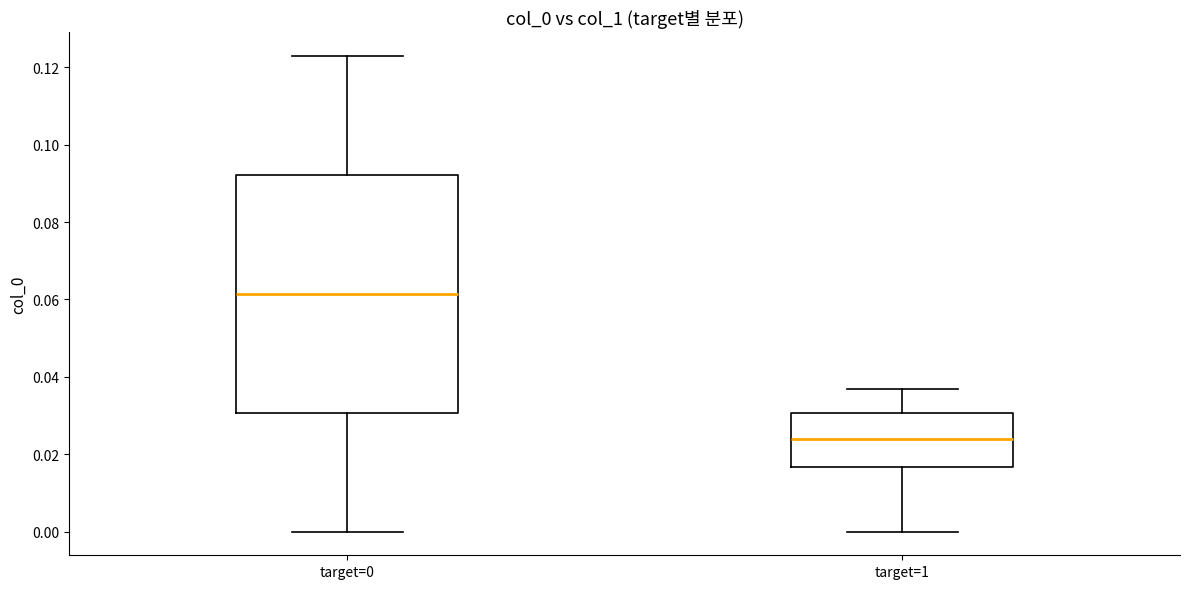

Reading left to right, read every box against the y-axis: the position of its median line, the range the box covers, and the ends of its whiskers. The values are not printed on the chart, so give them approximately, as read against the axis.

target=0: median 0.062, box 0.030 to 0.092, whiskers 0.000 to 0.122
target=1: median 0.024, box 0.016 to 0.030, whiskers 0.000 to 0.036